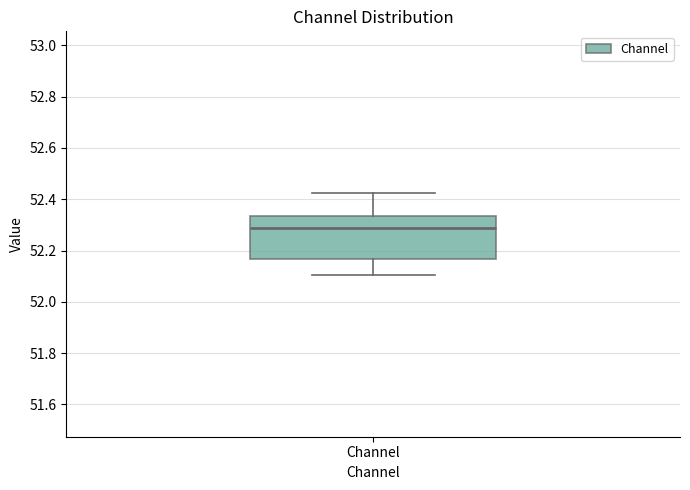

Transcribe this box plot: give where the median line is, the range the box spans, and where the two whiskers end, as read against the y-axis. The values are not printed on the chart, so give them approximately, as read against the axis.

median 52.28, box 52.16 to 52.34, whiskers 52.10 to 52.42